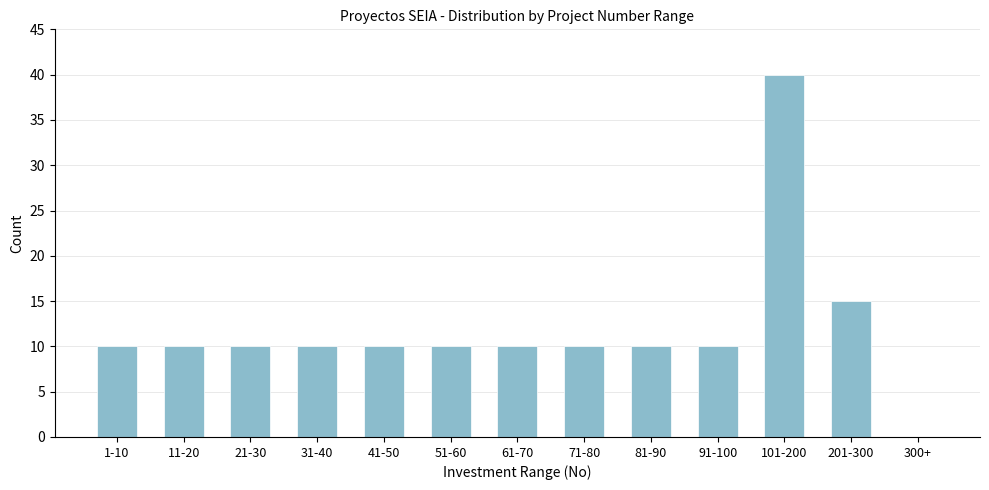

Reading left to right, transcribe all the data shown in this chart.

1-10=10	11-20=10	21-30=10	31-40=10	41-50=10	51-60=10	61-70=10	71-80=10	81-90=10	91-100=10	101-200=40	201-300=15	300+=0